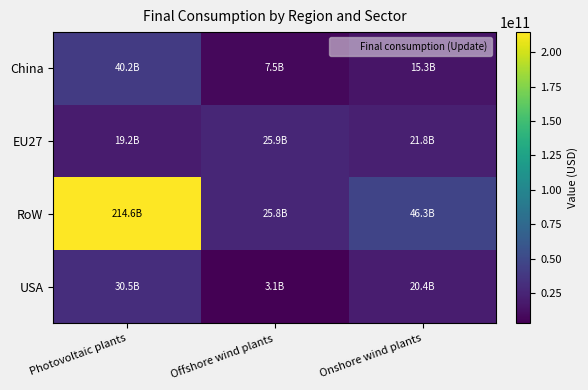

Between Offshore wind plants and Photovoltaic plants, which is larger?

Photovoltaic plants